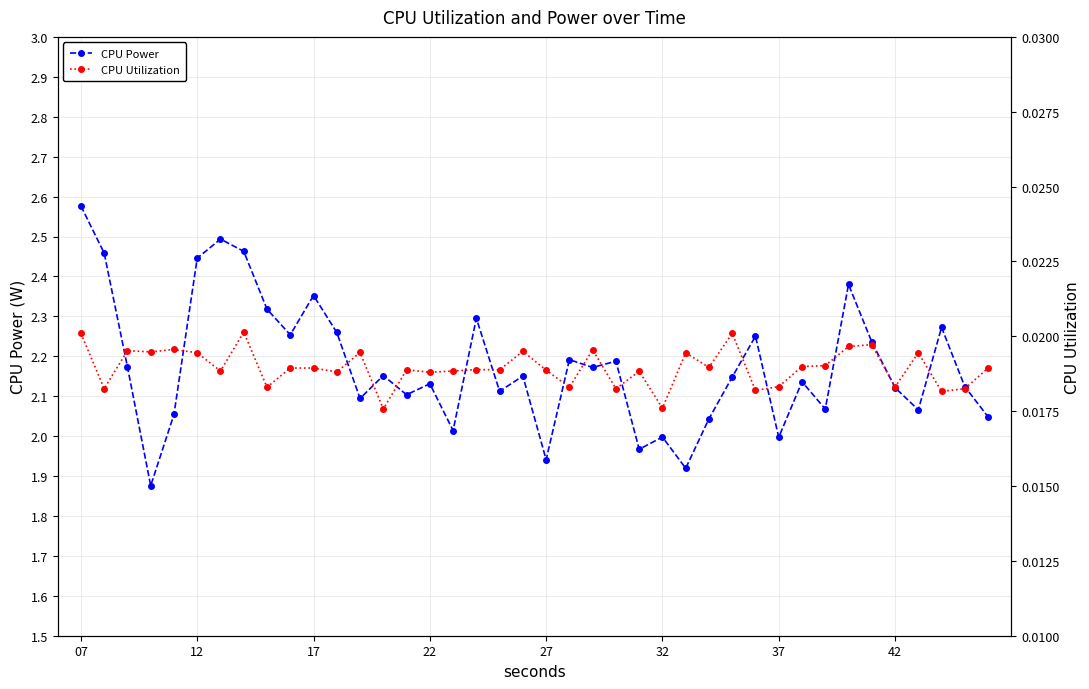

Is it true that CPU Utilization equals 0.0 at 27?

True